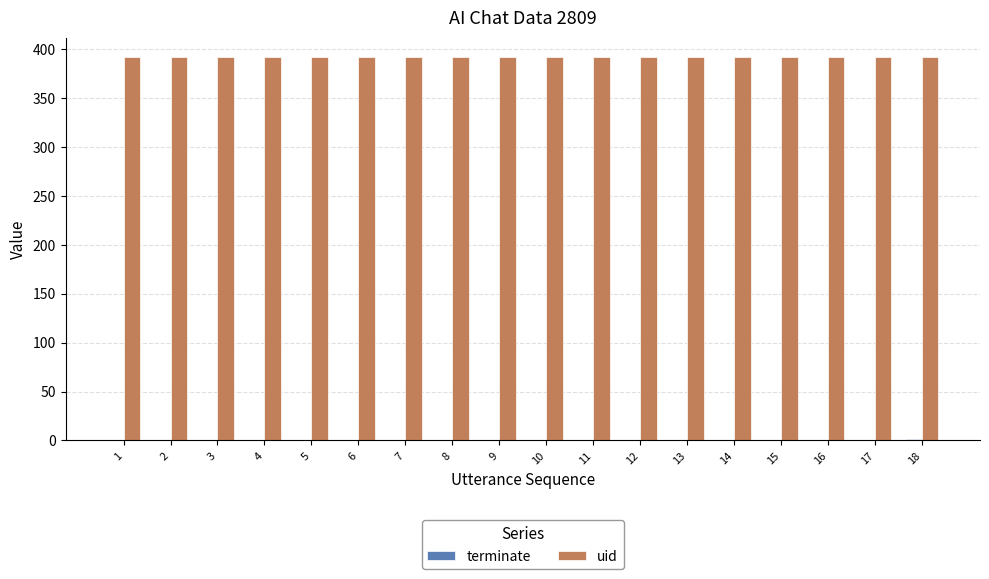

What is the sum of all uid values?

7056